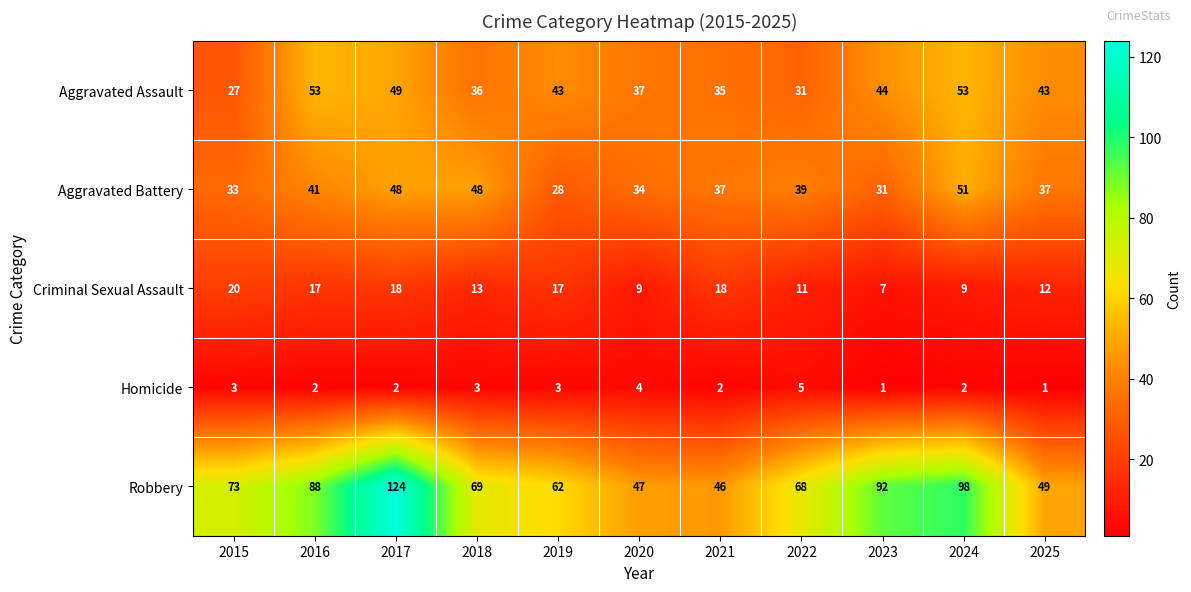

Which series has the largest range (max minus min)?

Robbery